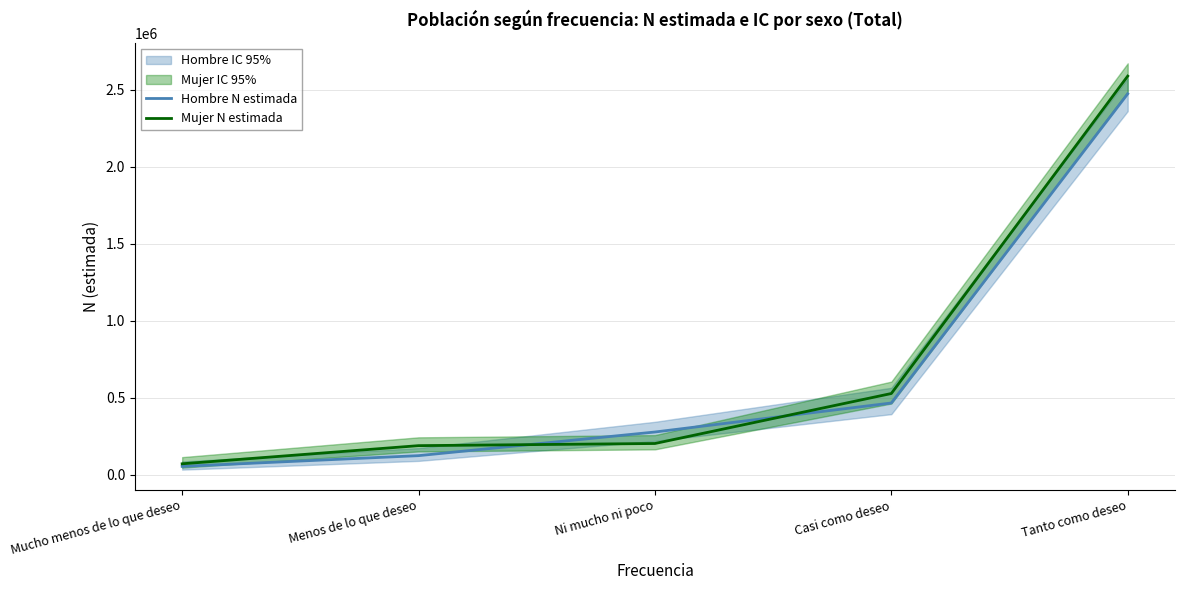

What is the maximum value shown in the chart?

2589327